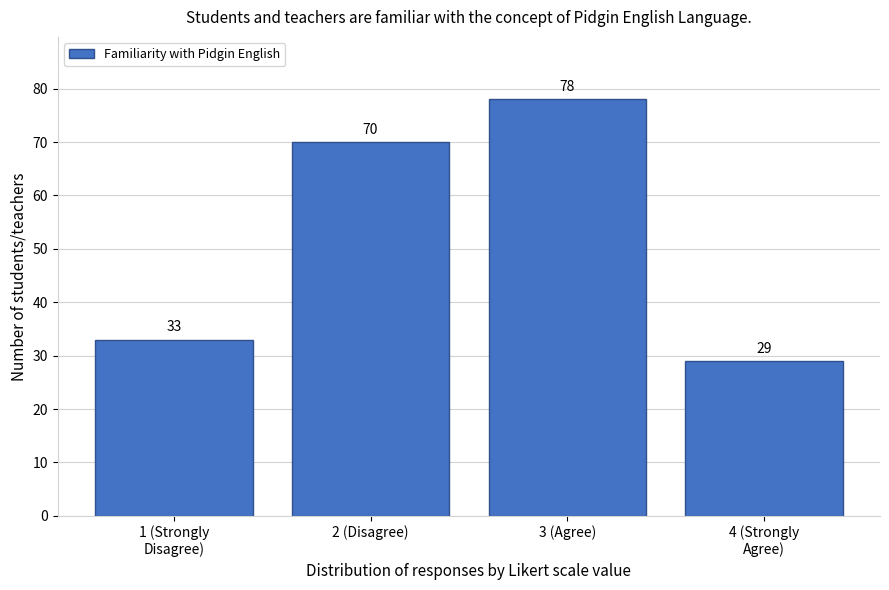

Reading left to right, transcribe all the data shown in this chart.

33	70	78	29